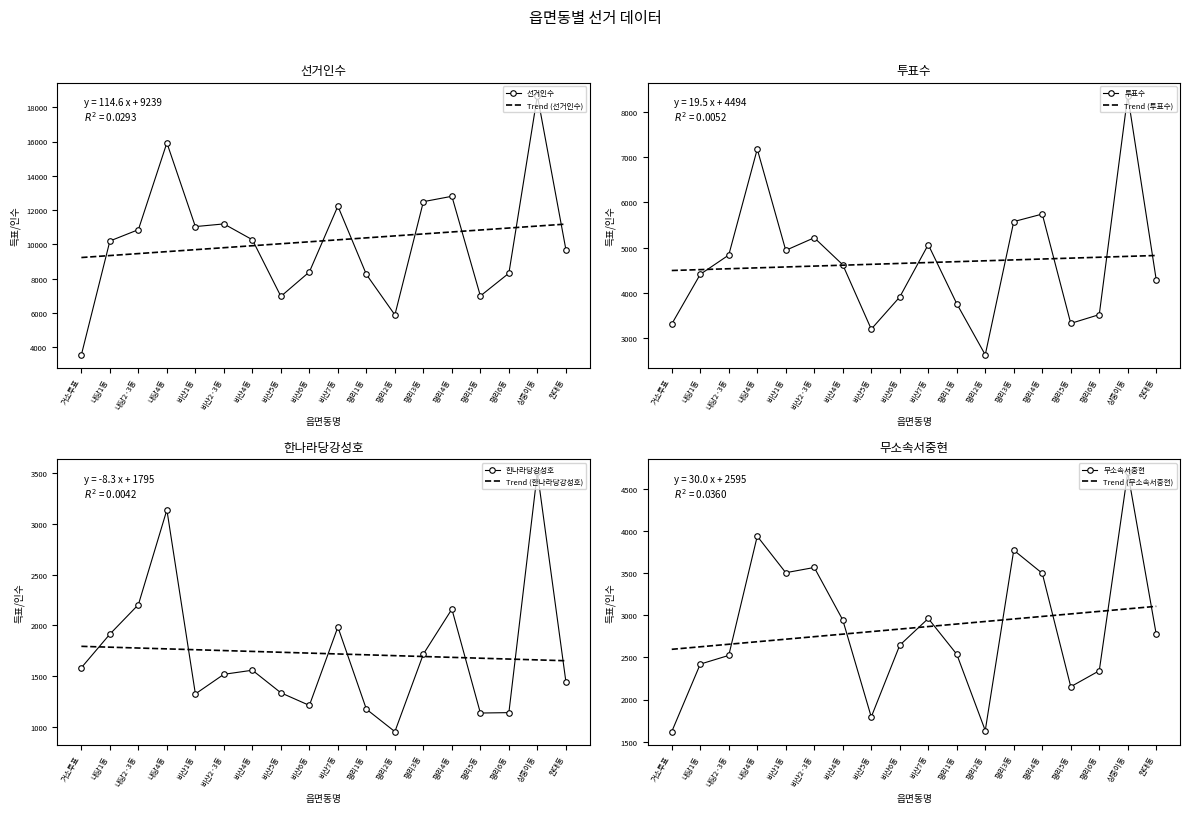

Rank the series by their maximum value, from lowest to highest.

한나라당강성호, 무소속서중현, 투표수, 선거인수